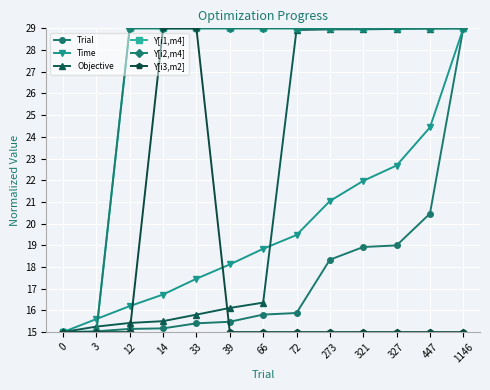

Does the chart have visible grid lines?

Yes